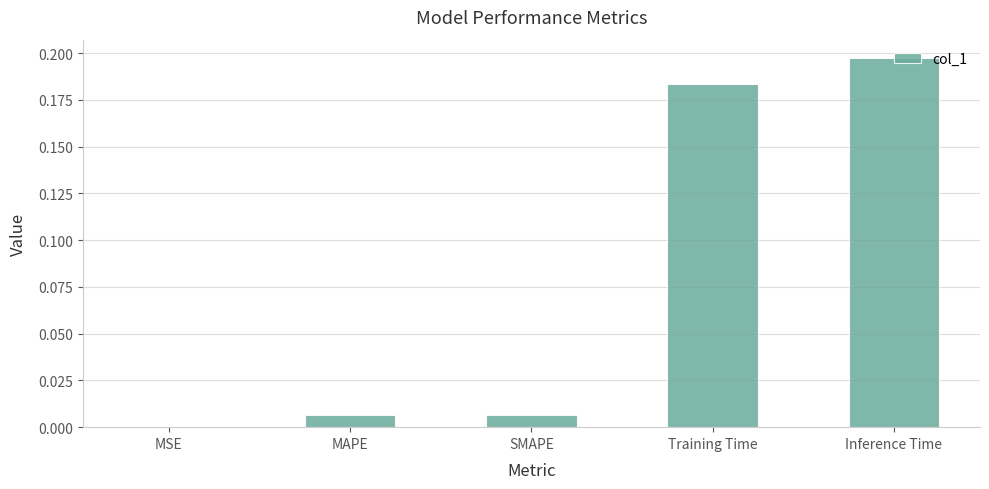

At which category does the chart reach its peak across all series?

Inference Time